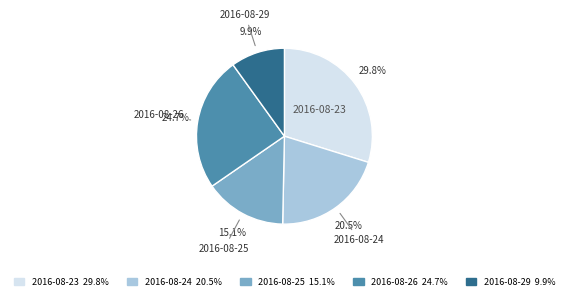

Count the number of slices in the pie.

5